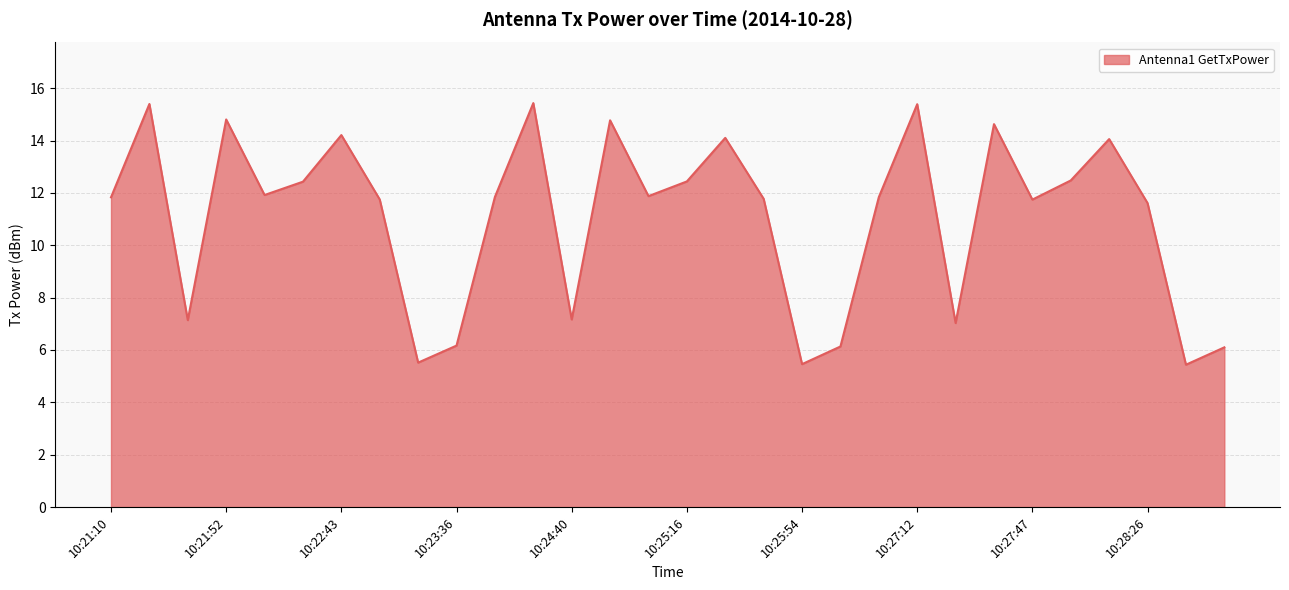

What is the maximum value shown in the chart?

15.4